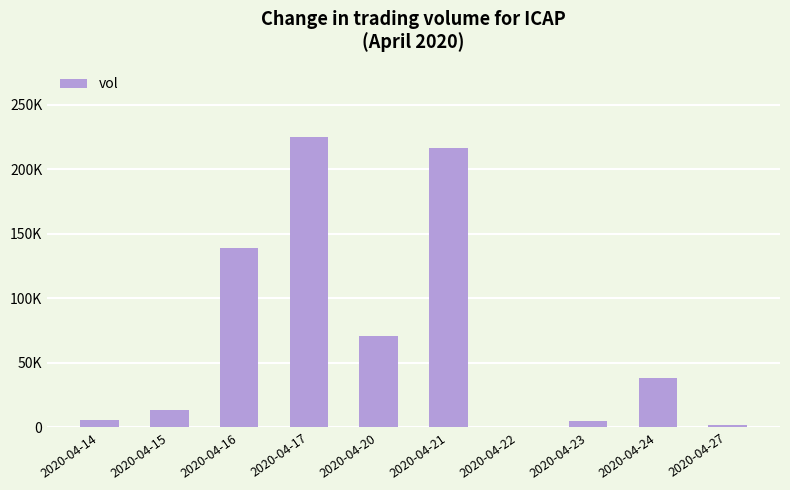

Which has a higher value, 2020-04-17 or 2020-04-20?

2020-04-17